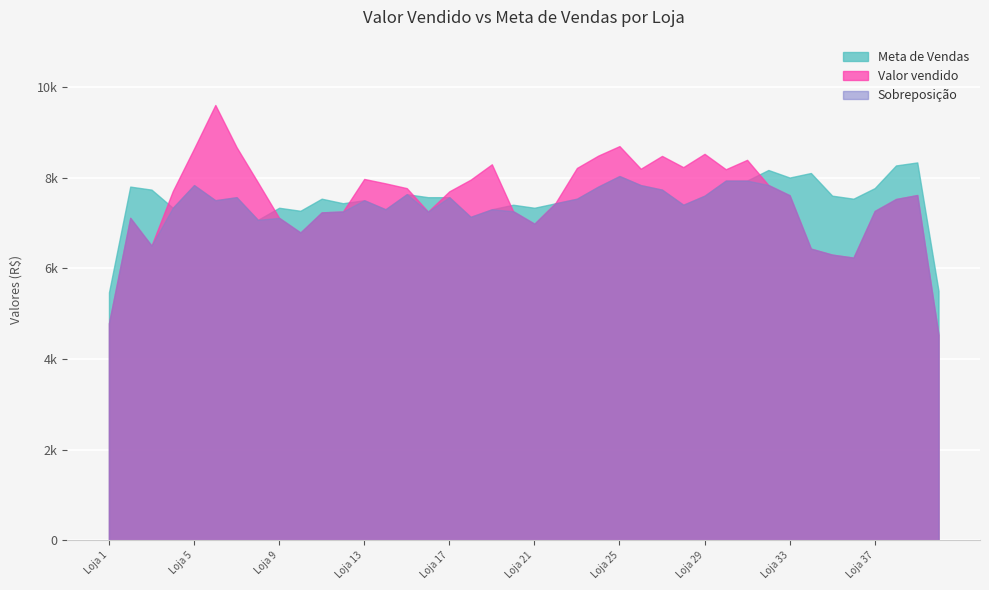

The value of Diferenca at Loja 30 is 13148.1. True or false?

False